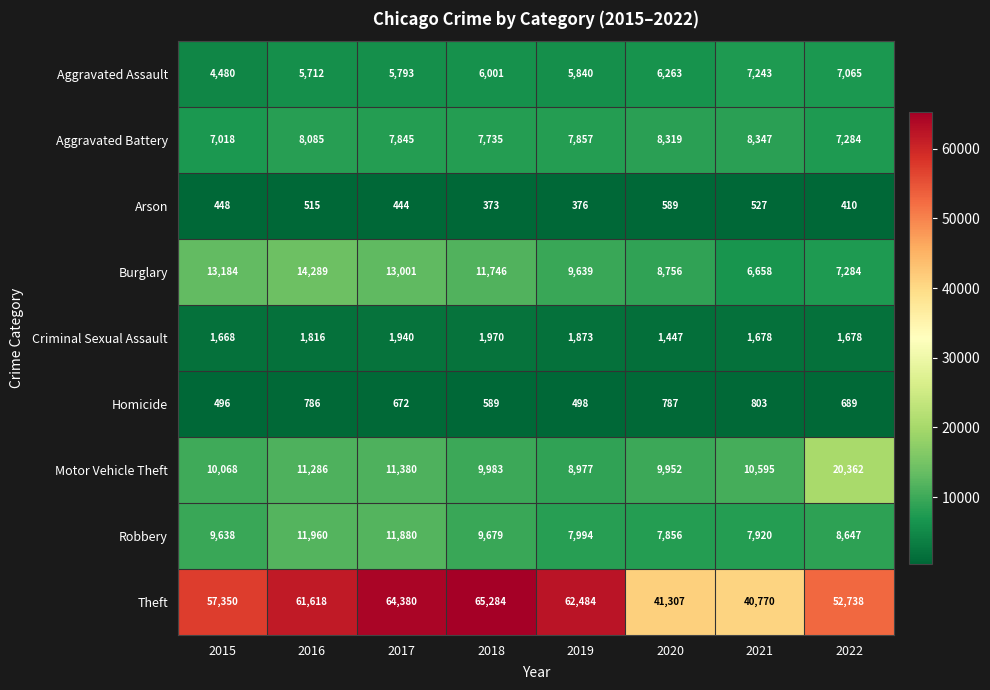

What is the difference between the maximum and second lowest values in the Aggravated Battery series?

1063